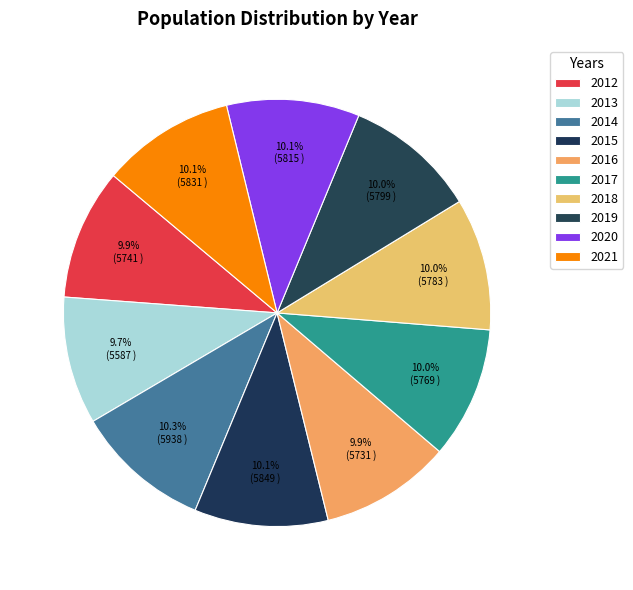

How many slices are in this pie chart?

10